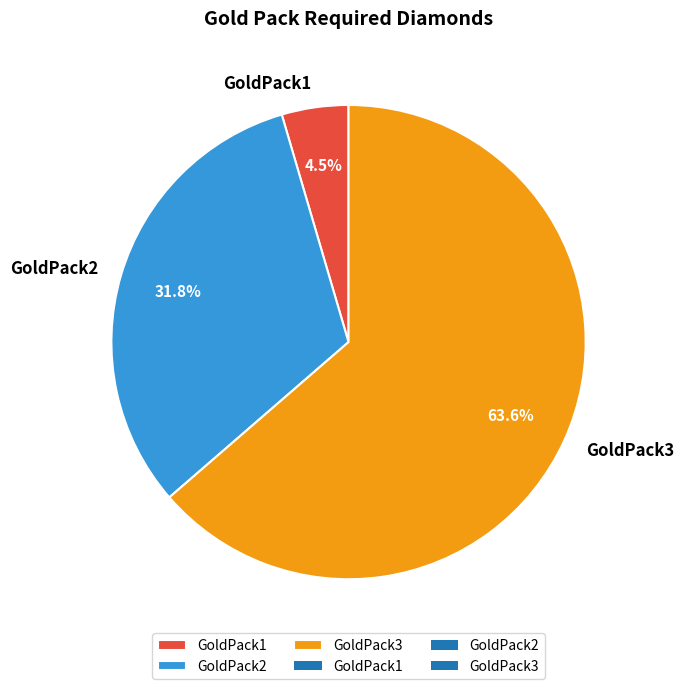

Approximately how many times larger is the value at GoldPack3 compared to GoldPack2?

2.0